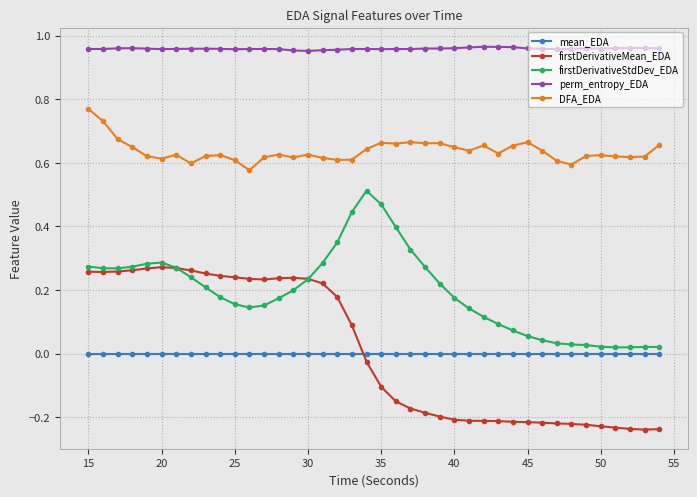

What is the sum of all firstDerivativeStdDev_EDA values?

7.8